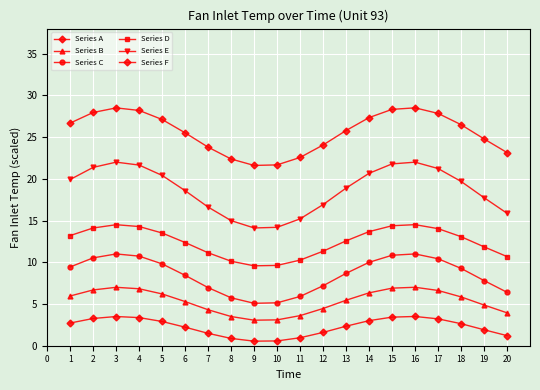

At how many categories does at least one series exceed 21?

20